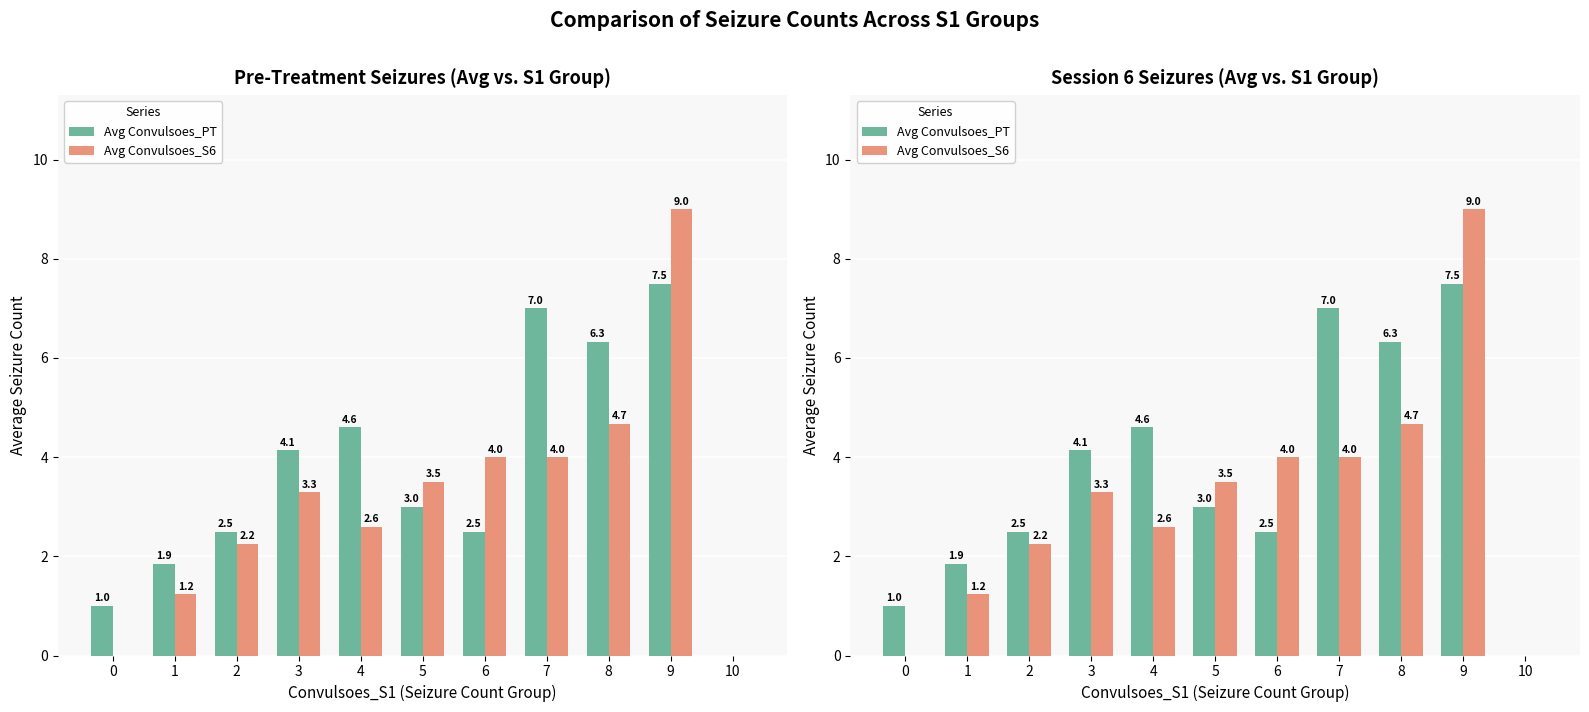

Is the value of Avg Convulsoes_S6 at 9 greater than the value of Avg Convulsoes_PT at 0?

Yes